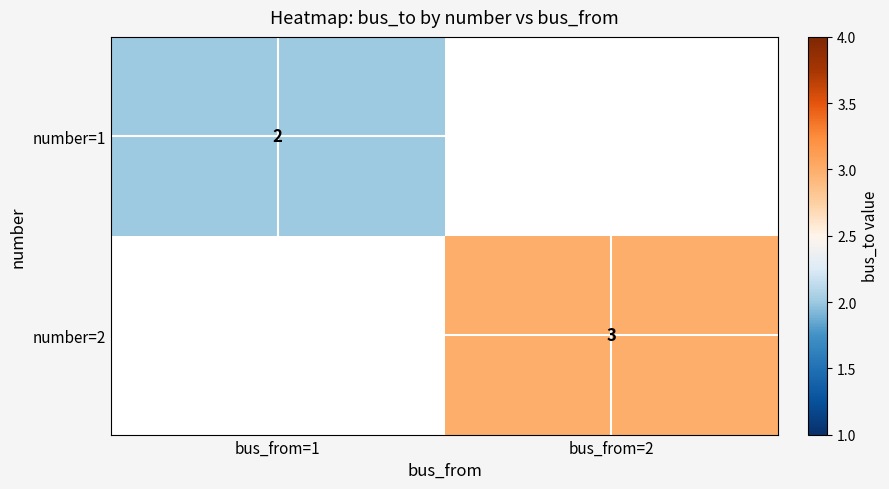

The number=2 series shows 2 at bus_from=2. True or false?

False